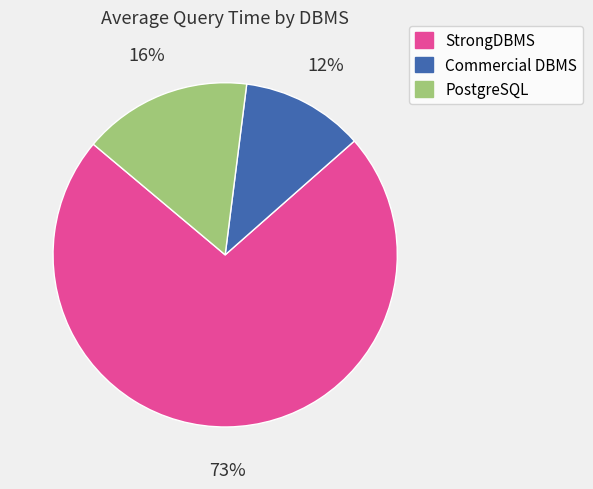

Is there a majority slice in this chart?

Yes